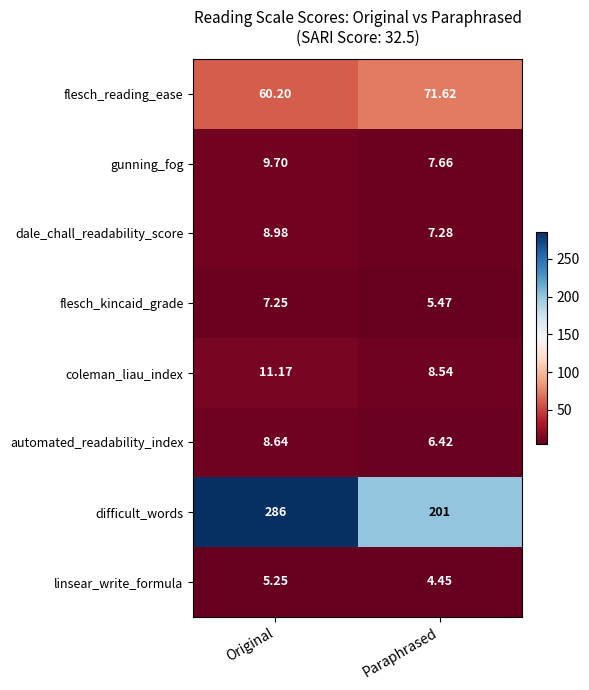

Is the value of coleman_liau_index at Paraphrased greater than the value of linsear_write_formula at Original?

Yes